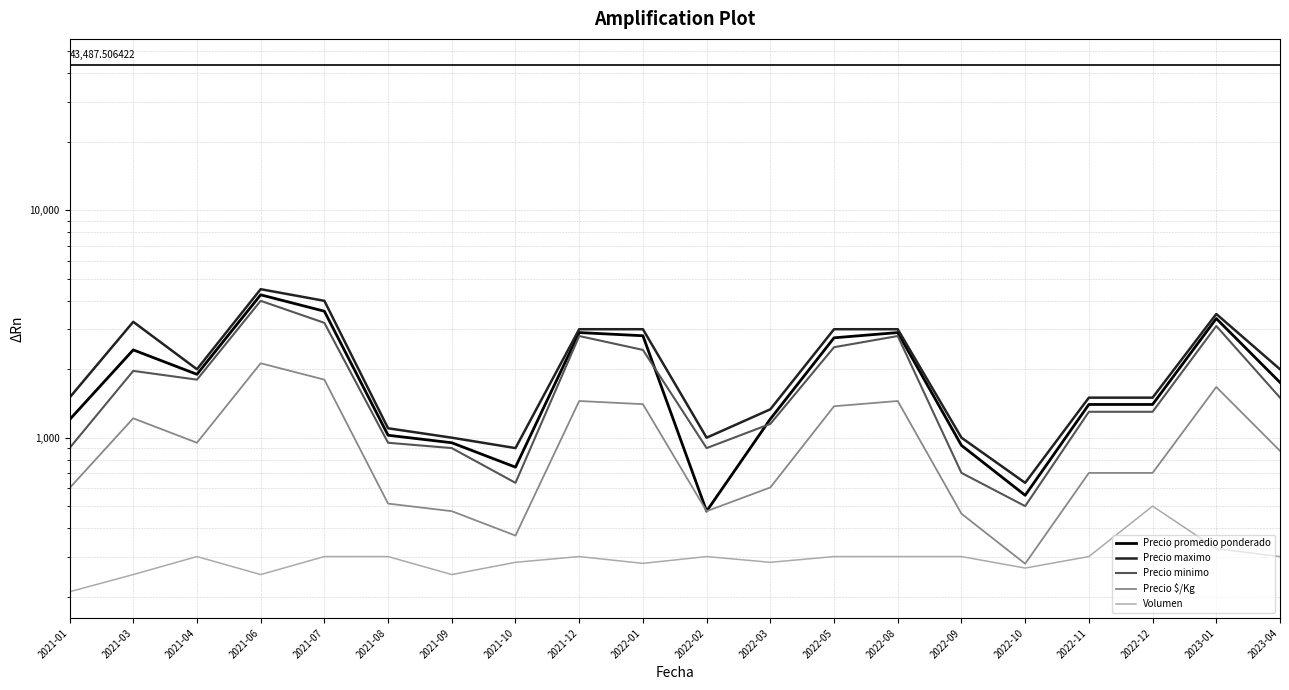

Is it true that Precio promedio ponderado equals 1066 at 2022-01?

False